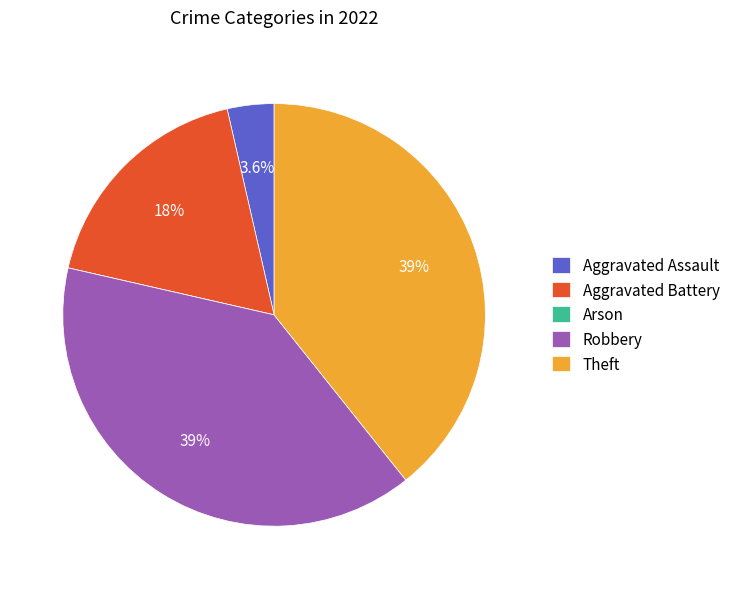

To the nearest percent, what percentage of the pie is Aggravated Battery?

18%